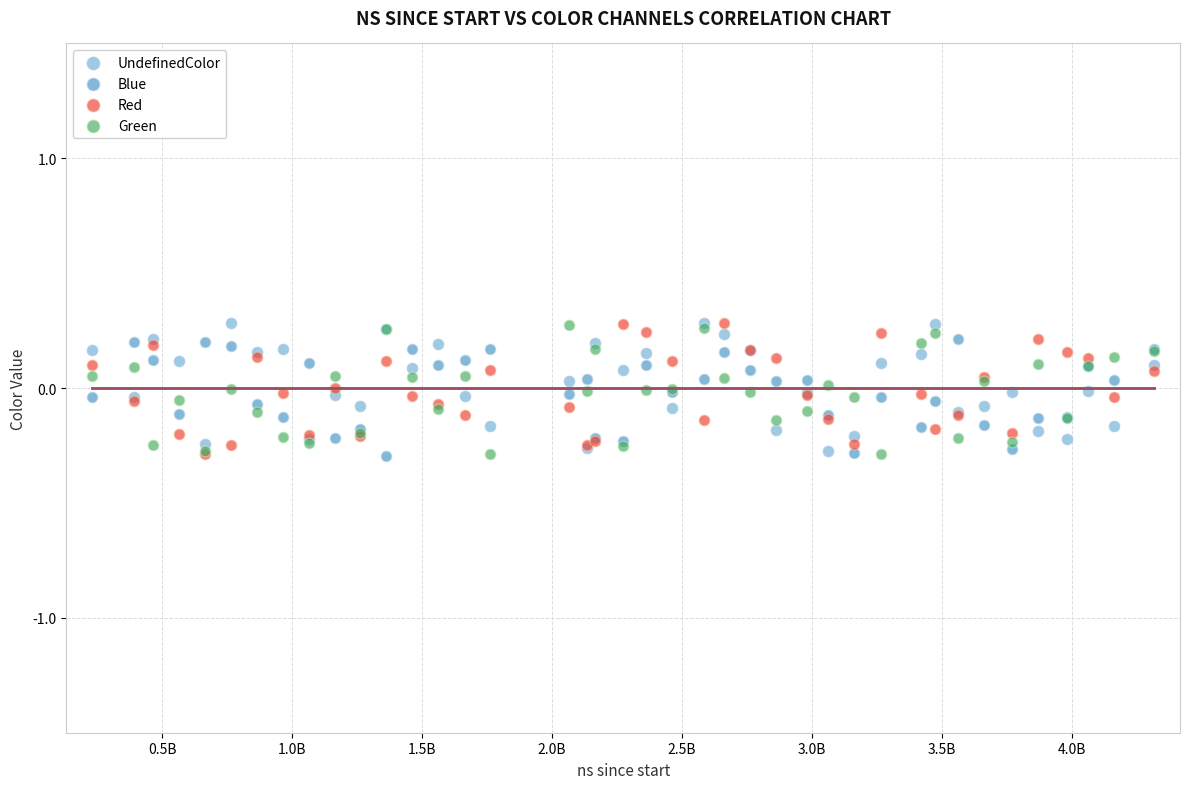

What are all the series names shown in the legend?

UndefinedColor, Blue, Red, Green